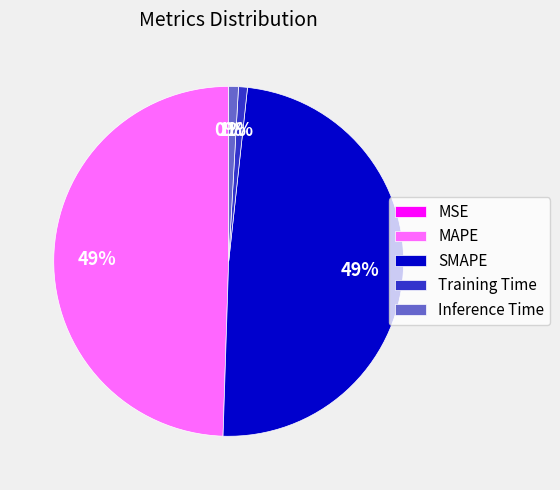

What percentage is the Inference Time slice, to the nearest percent?

1%